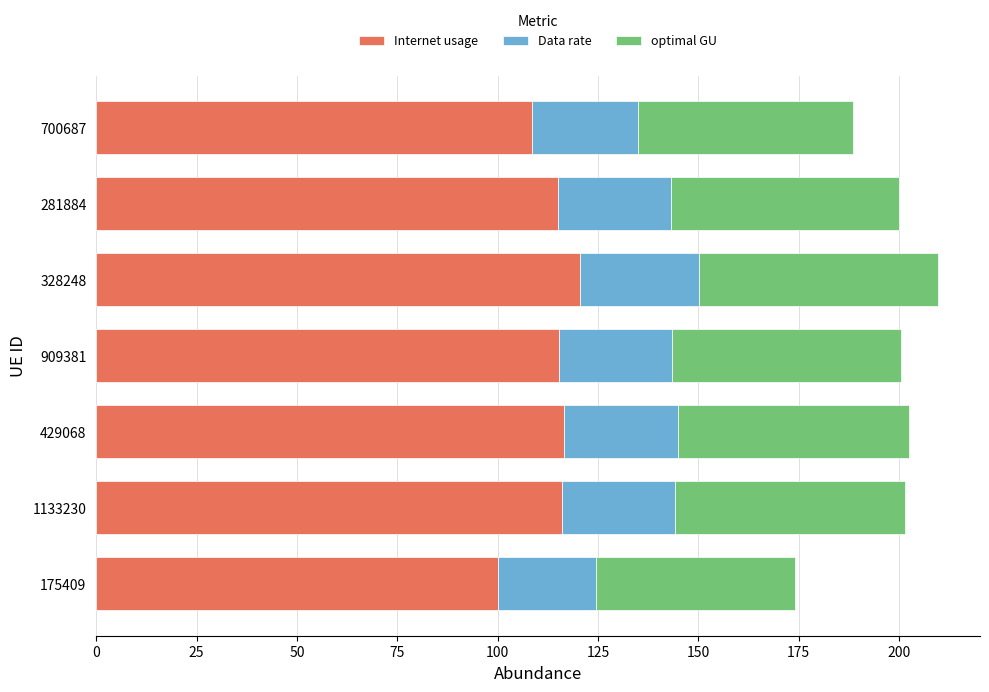

What is the average value of the Internet usage series?

113.1